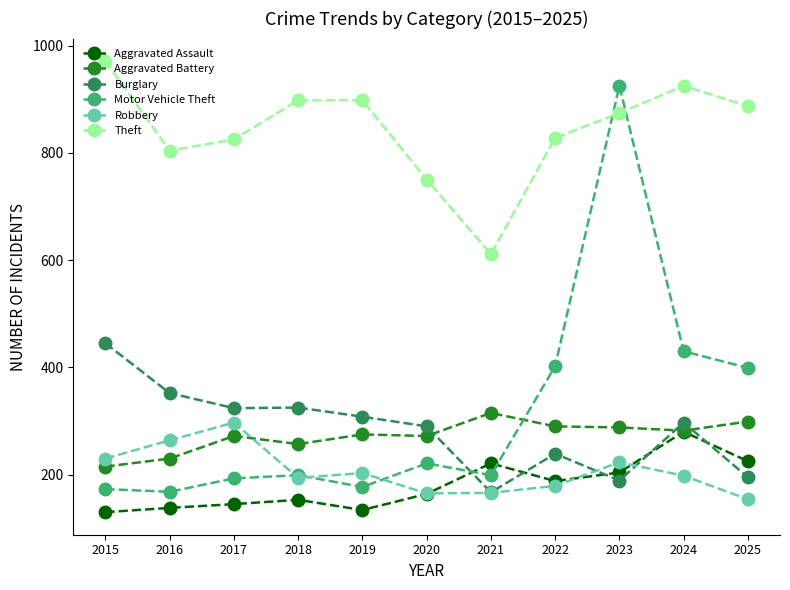

Where is the first local maximum for Robbery?

2017